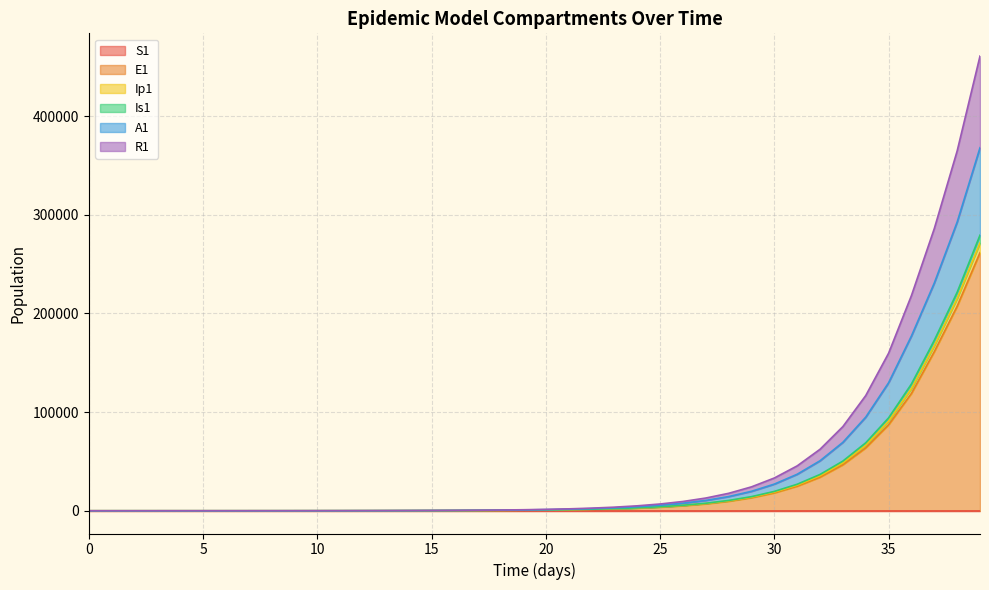

Which has a higher value, 35 or 24?

35